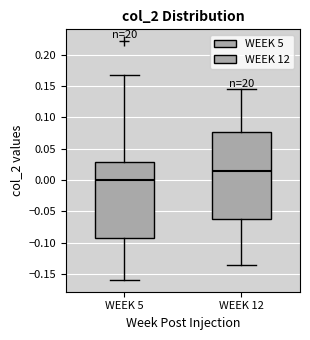

Reading left to right, transcribe this box plot: for each box, give where its median line is, the range the box spans, and where its two whiskers end, as read against the y-axis. The values are not printed on the chart, so give them approximately, as read against the axis.

WEEK 5: median 0.000, box -0.090 to 0.030, whiskers -0.160 to 0.165
WEEK 12: median 0.015, box -0.060 to 0.075, whiskers -0.135 to 0.145